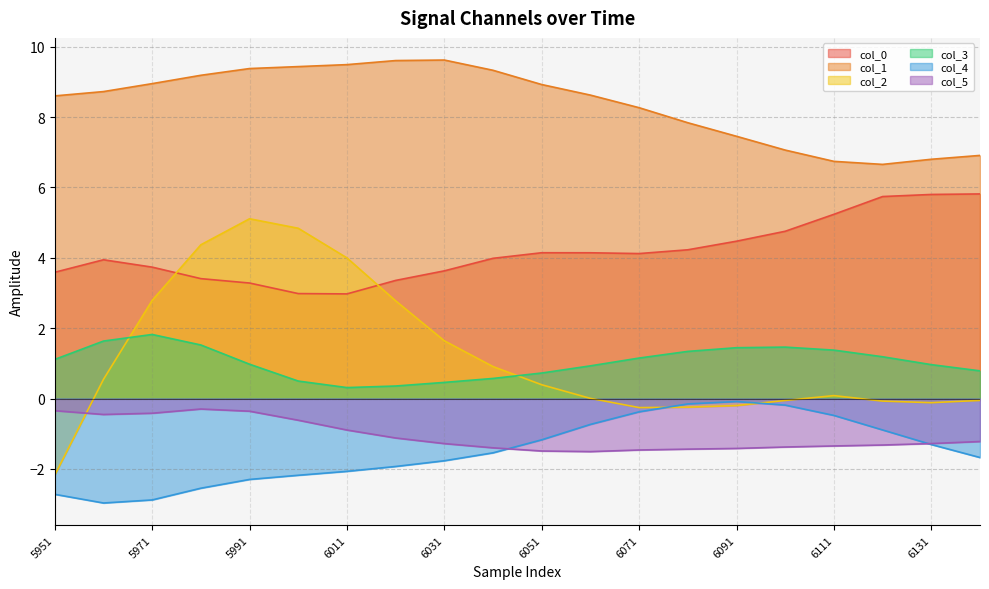

How many lines are shown in the chart?

6